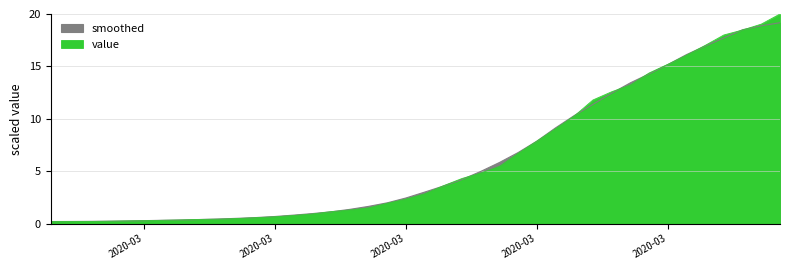

What is the sum of all values?

245.0